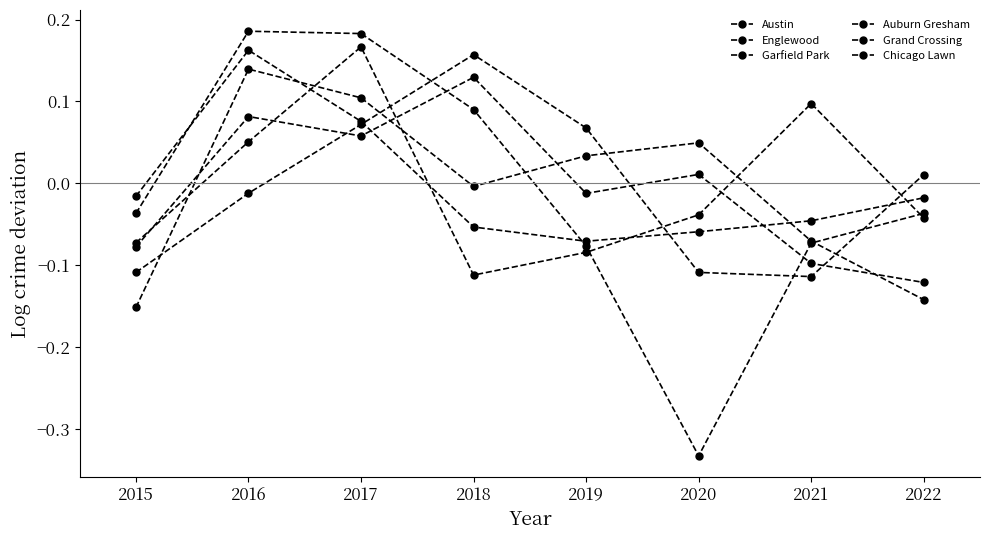

Which series has the largest total across all categories?

Englewood